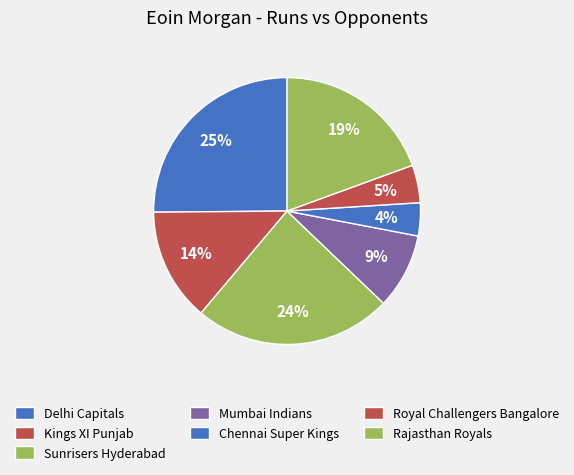

How many slices are in this pie chart?

7